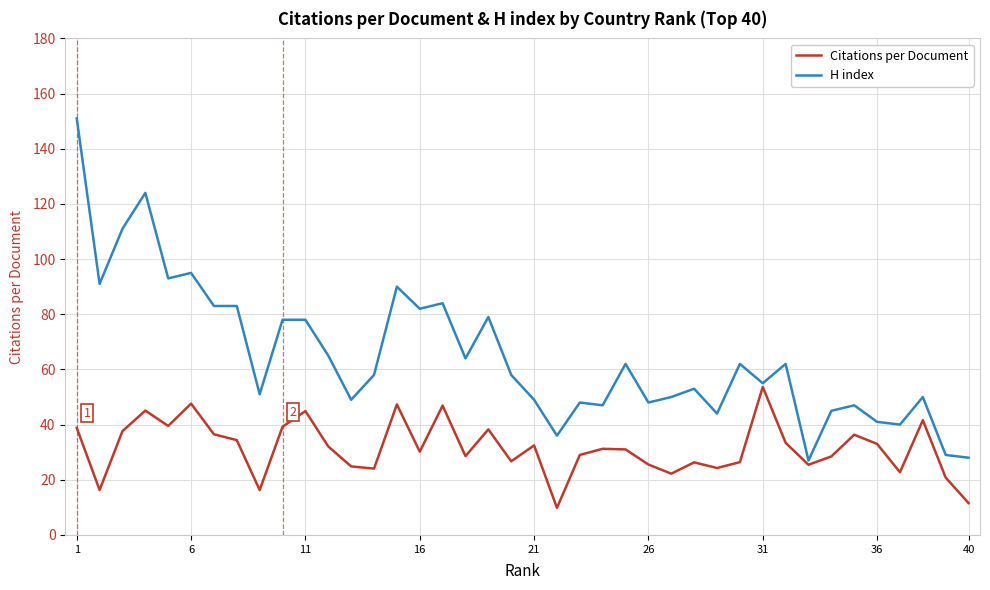

Rank the series by their maximum value, from lowest to highest.

Citations per Document, H index